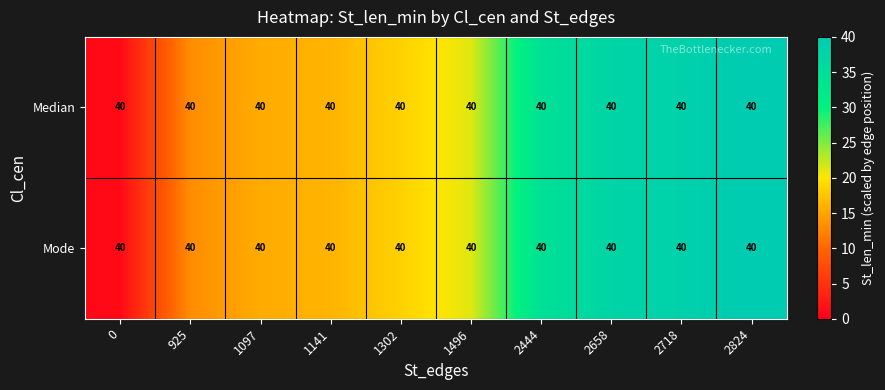

Which category has the highest value across all series?

2824